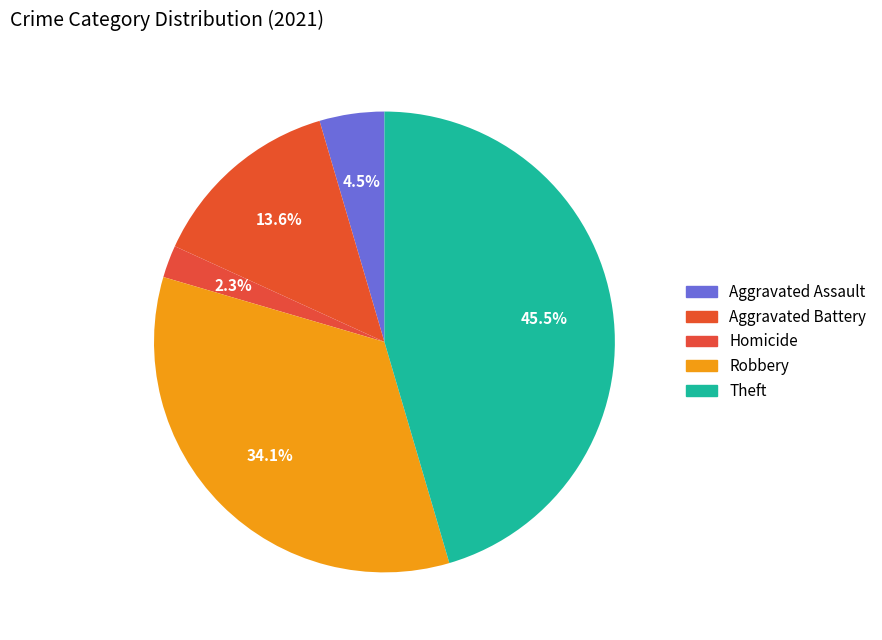

Which slice is the smallest?

Homicide